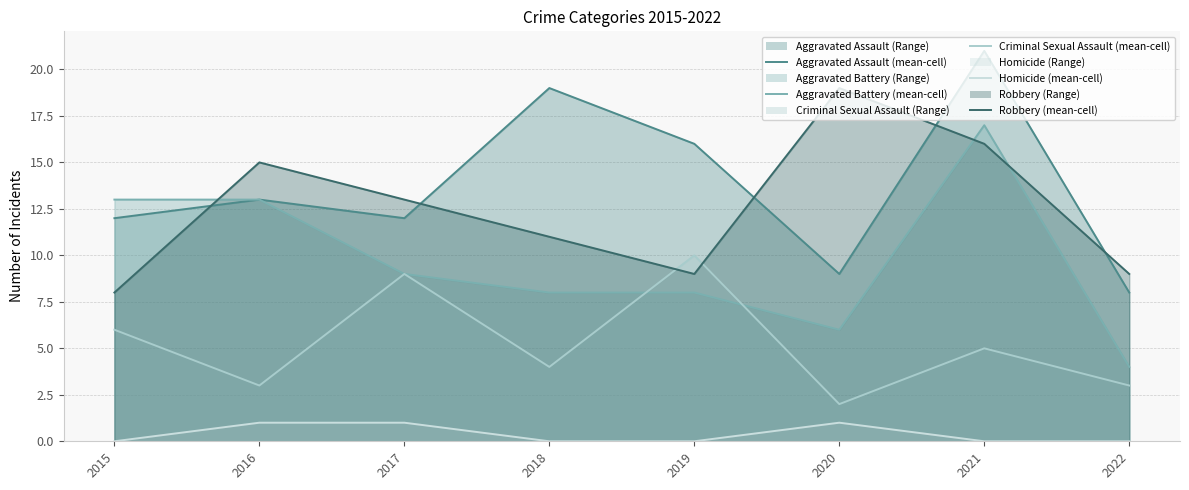

Which series has the largest total across all categories?

Aggravated Assault (mean-cell)